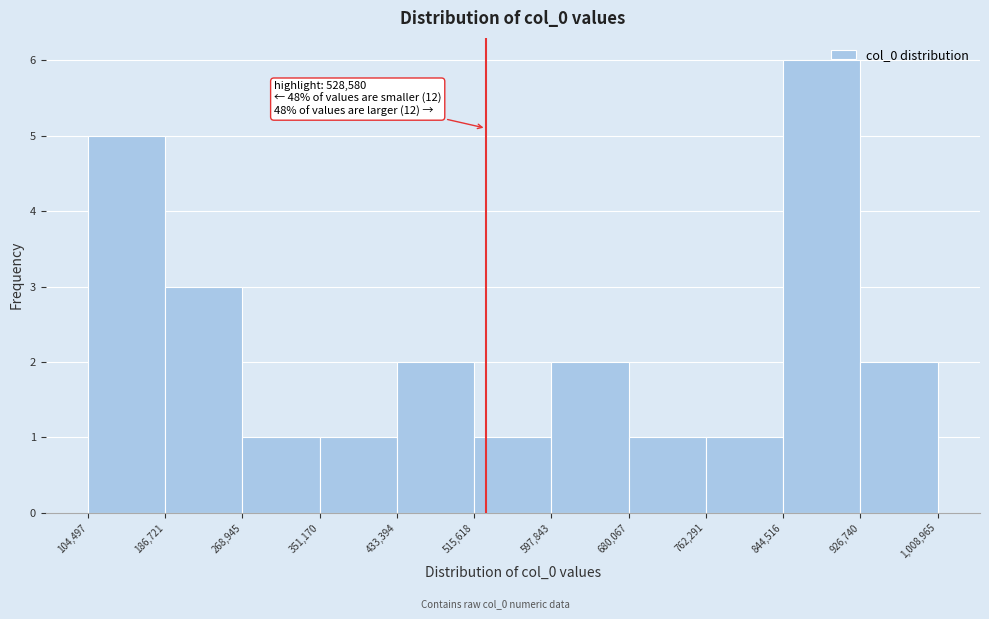

Over which range of the x-axis is the bar tallest?

844,516 to 926,740